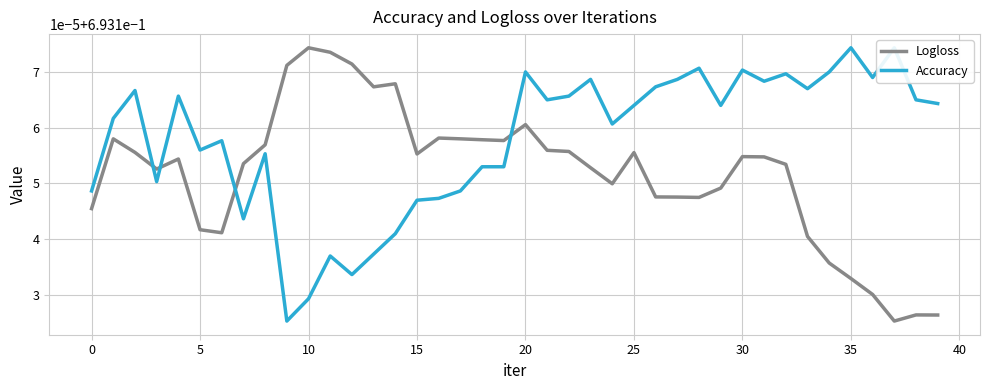

After their last crossing, which series has the higher values: Accuracy or Logloss?

Accuracy